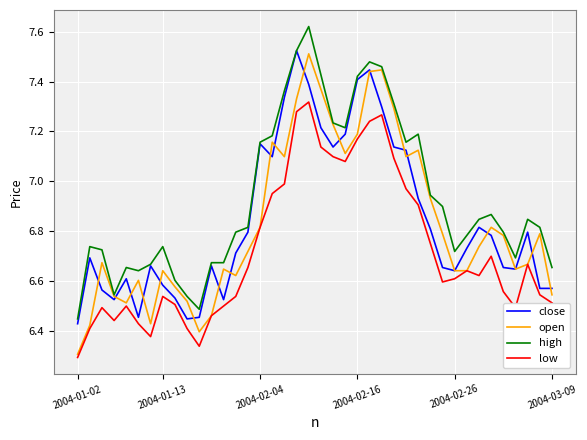

True or false: high has more than 0 interior local peaks.

True